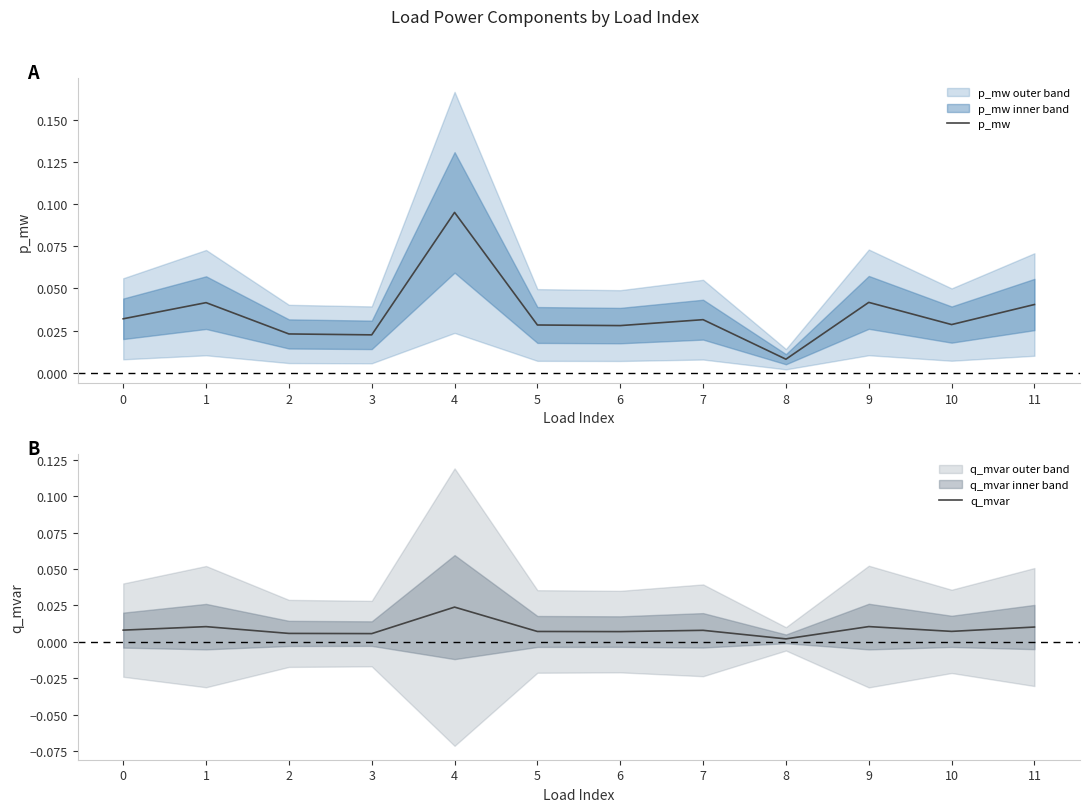

Rank the series by their maximum value, from highest to lowest.

p_mw, q_mvar